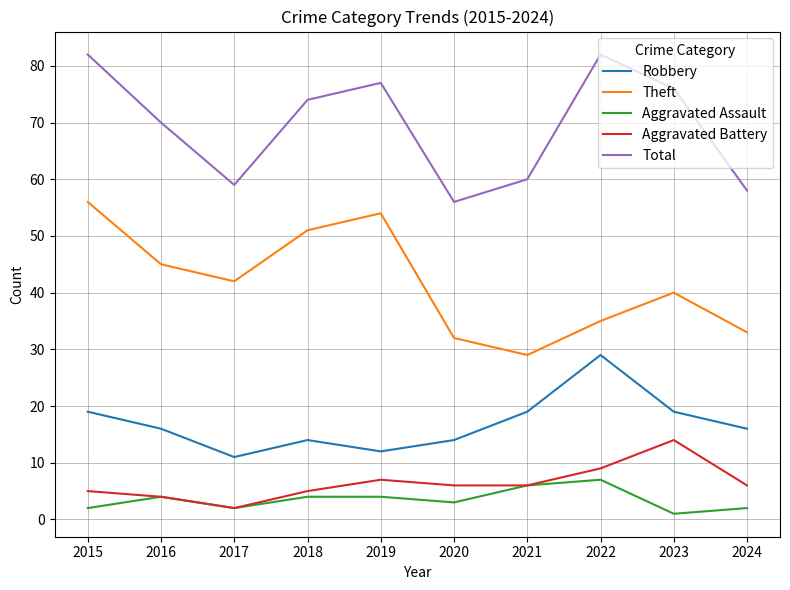

What is the difference between the highest and lowest values at 2017?

57